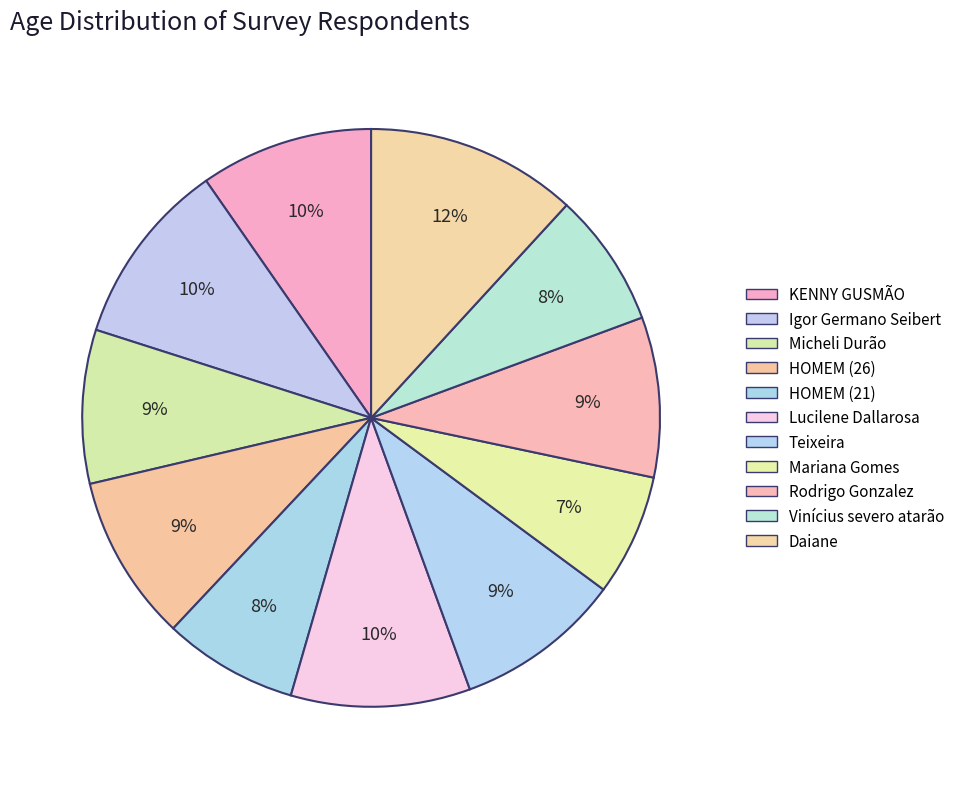

To the nearest percent, what percentage of the pie is HOMEM (21)?

8%